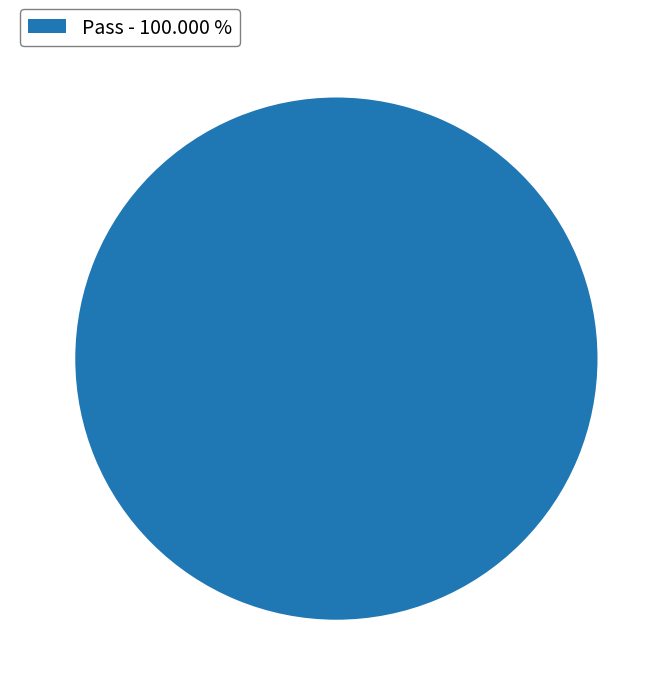

Is there a majority slice in this chart?

Yes